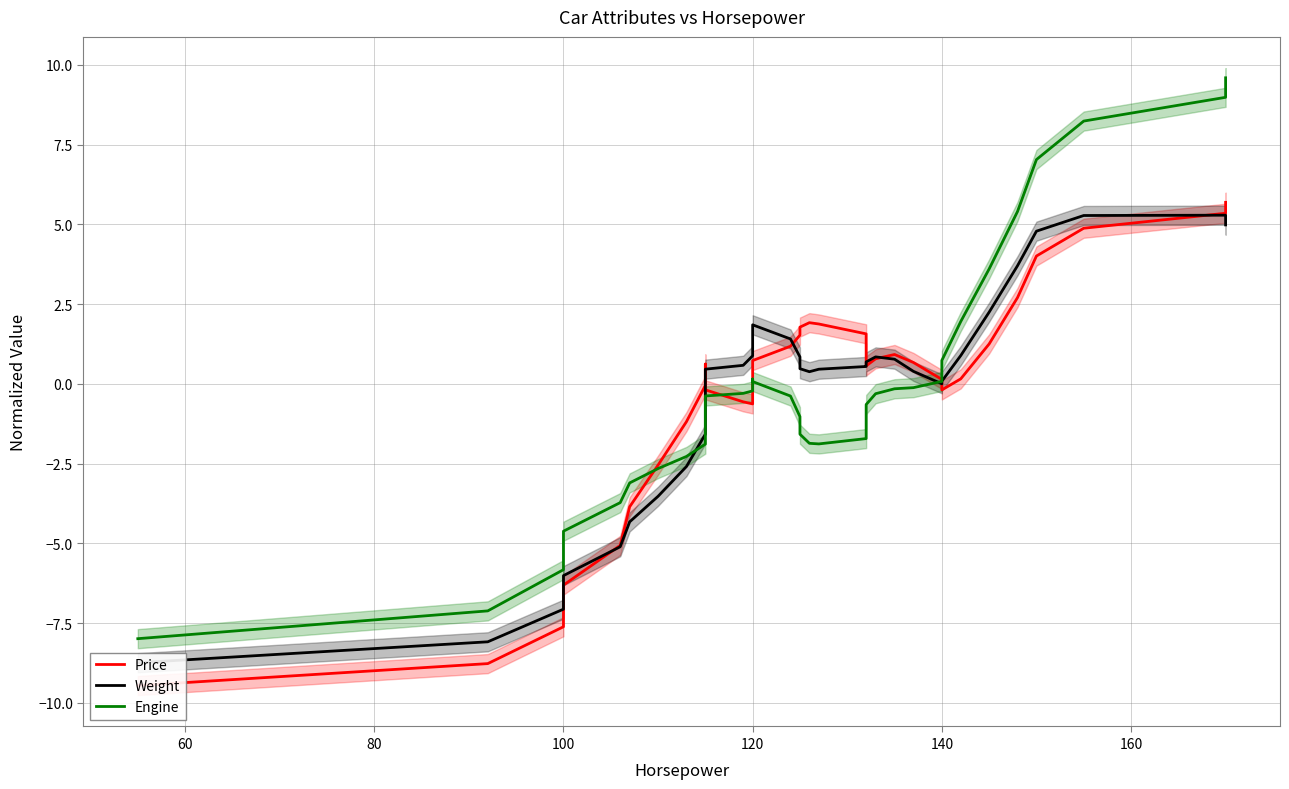

What is the value of the Engine point at the 12th from the left?

-0.6